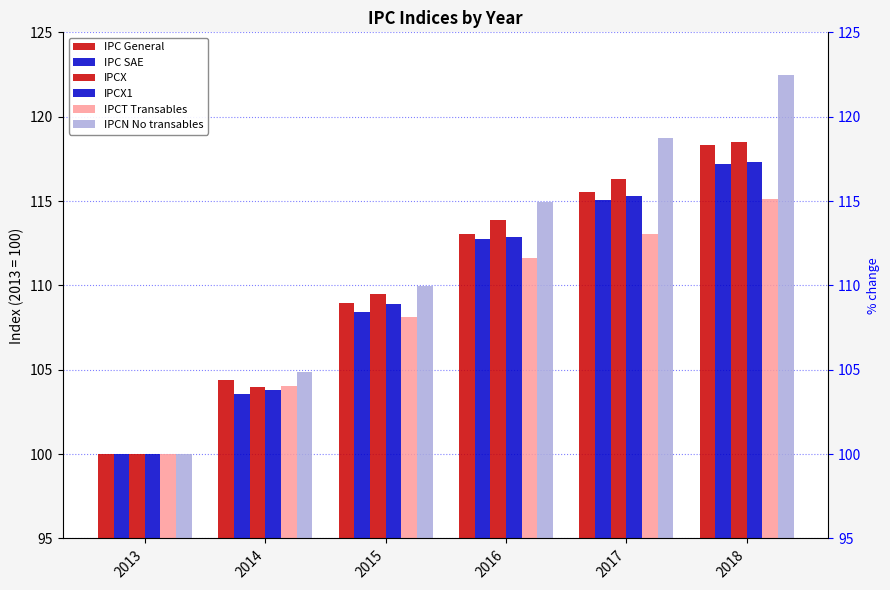

How many bars are there in each group?

6